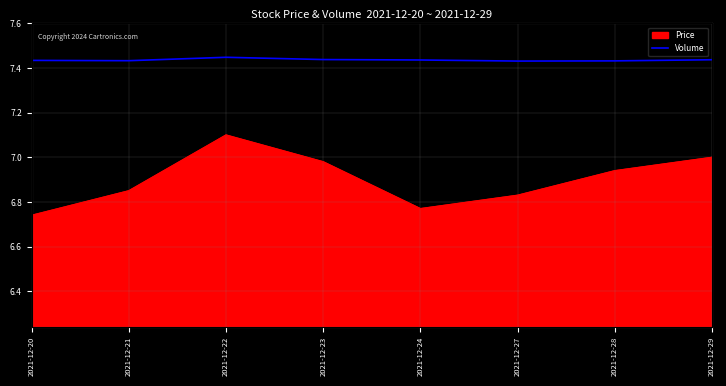

Where is Price nearest to the value 6?

2021-12-20